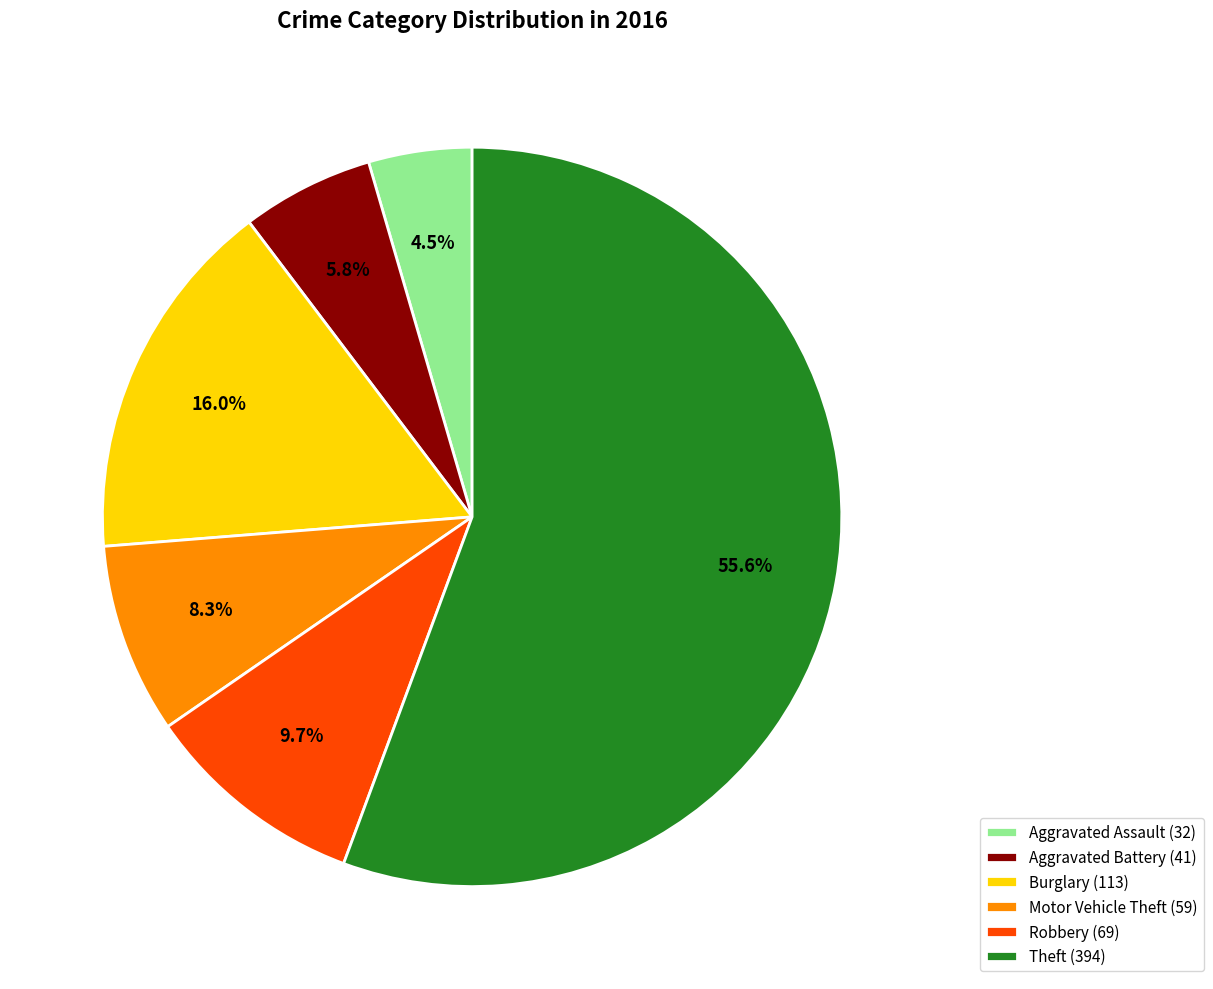

To the nearest percent, what is the difference between the Robbery and Aggravated Battery slice percentages?

4%